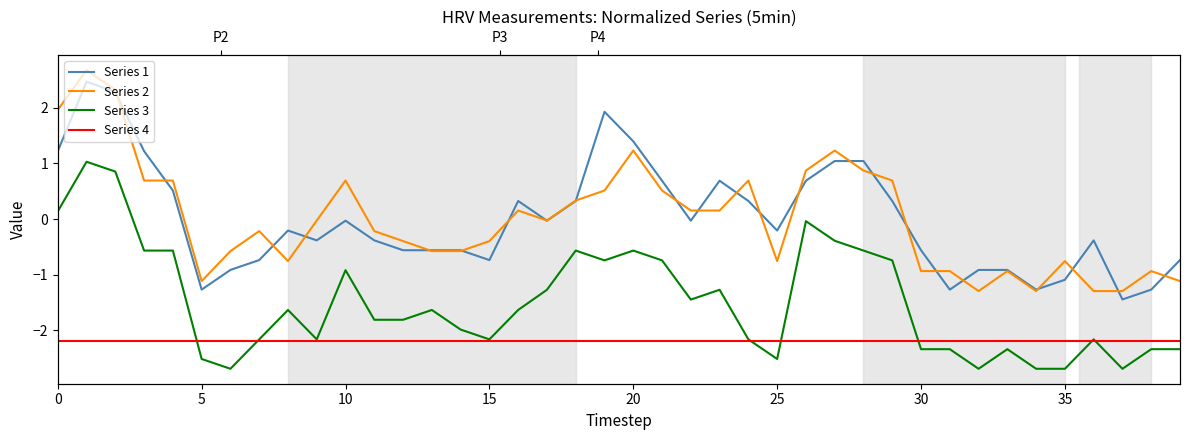

Reading right to left, what are all the values shown in this chart?

Series 1: -0.7	-1.3	-1.4	-0.4	-1.1	-1.3	-0.9	-0.9	-1.3	-0.6	0.3	1.0	1.0	0.7	-0.2	0.3	0.7	-0.0	0.7	1.4	1.9	0.3	-0.0	0.3	-0.7	-0.6	-0.6	-0.6	-0.4	-0.0	-0.4	-0.2	-0.7	-0.9	-1.3	0.5	1.2	2.3	2.5	1.2
Series 2: -1.1	-0.9	-1.3	-1.3	-0.8	-1.3	-0.9	-1.3	-0.9	-0.9	0.7	0.9	1.2	0.9	-0.8	0.7	0.2	0.2	0.5	1.2	0.5	0.3	-0.0	0.2	-0.4	-0.6	-0.6	-0.4	-0.2	0.7	-0.0	-0.8	-0.2	-0.6	-1.1	0.7	0.7	2.3	2.7	2.0
Series 3: -2.3	-2.3	-2.7	-2.2	-2.7	-2.7	-2.3	-2.7	-2.3	-2.3	-0.7	-0.6	-0.4	-0.0	-2.5	-2.2	-1.3	-1.5	-0.7	-0.6	-0.7	-0.6	-1.3	-1.6	-2.2	-2.0	-1.6	-1.8	-1.8	-0.9	-2.2	-1.6	-2.2	-2.7	-2.5	-0.6	-0.6	0.9	1.0	0.1
Series 4: -2.2	-2.2	-2.2	-2.2	-2.2	-2.2	-2.2	-2.2	-2.2	-2.2	-2.2	-2.2	-2.2	-2.2	-2.2	-2.2	-2.2	-2.2	-2.2	-2.2	-2.2	-2.2	-2.2	-2.2	-2.2	-2.2	-2.2	-2.2	-2.2	-2.2	-2.2	-2.2	-2.2	-2.2	-2.2	-2.2	-2.2	-2.2	-2.2	-2.2